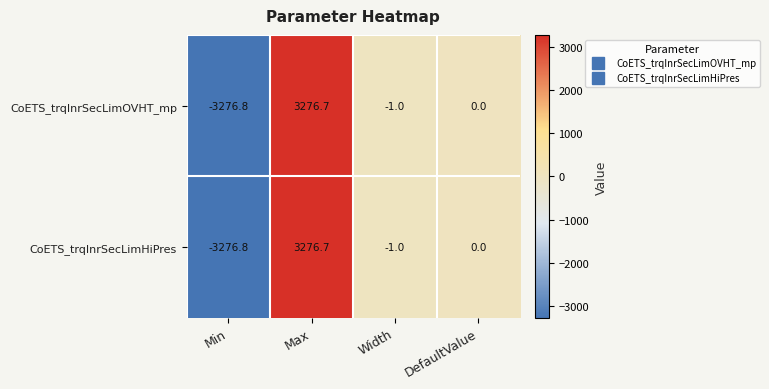

The CoETS_trqInrSecLimOVHT_mp series shows -3276.8 at Min. True or false?

True